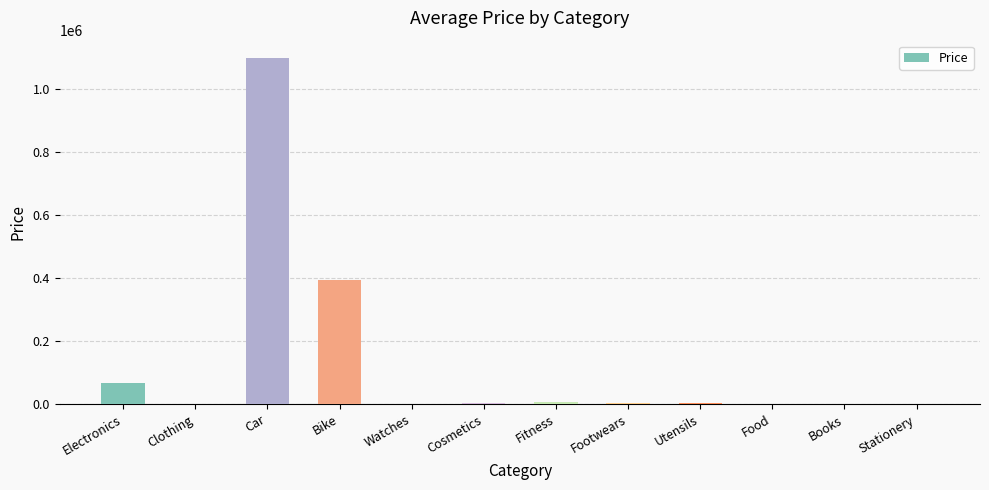

Which category has the highest value across all series?

Car